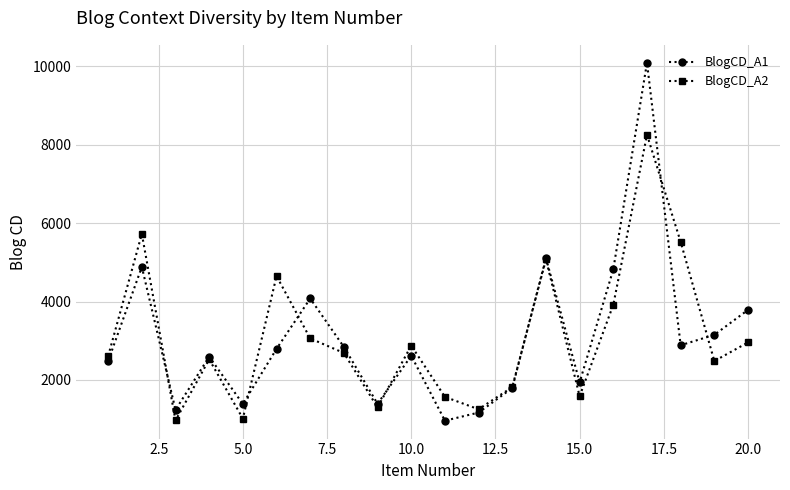

List the series in order of their peak value, lowest first.

BlogCD_A2, BlogCD_A1